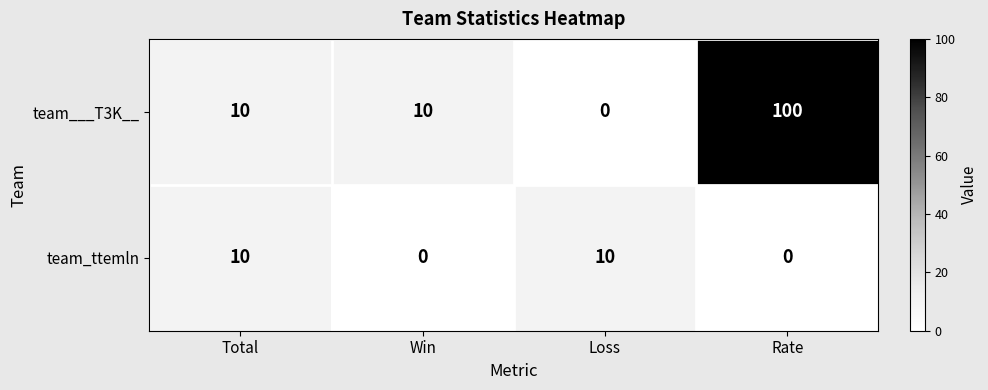

Reading left to right, what are all the values shown in this chart?

team___T3K__: Total=10	Win=10	Loss=0	Rate=100
team_ttemln: Total=10	Win=0	Loss=10	Rate=0